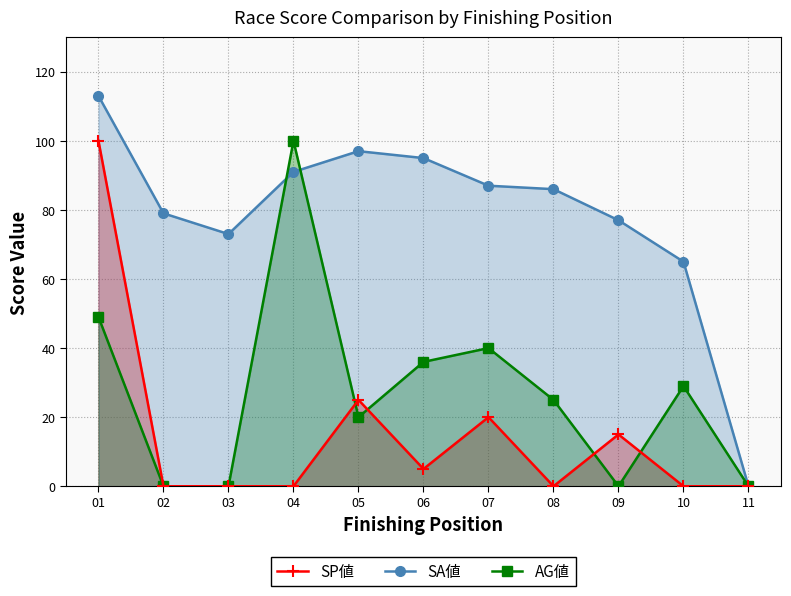

Reading left to right, list all the values displayed in this chart.

SA値: 01=113	02=79	03=73	04=91	05=97	06=95	07=87	08=86	09=77	10=65	11=0
AG値: 01=49	02=0	03=0	04=100	05=20	06=36	07=40	08=25	09=0	10=29	11=0
SP値: 01=100	02=0	03=0	04=0	05=25	06=5	07=20	08=0	09=15	10=0	11=0